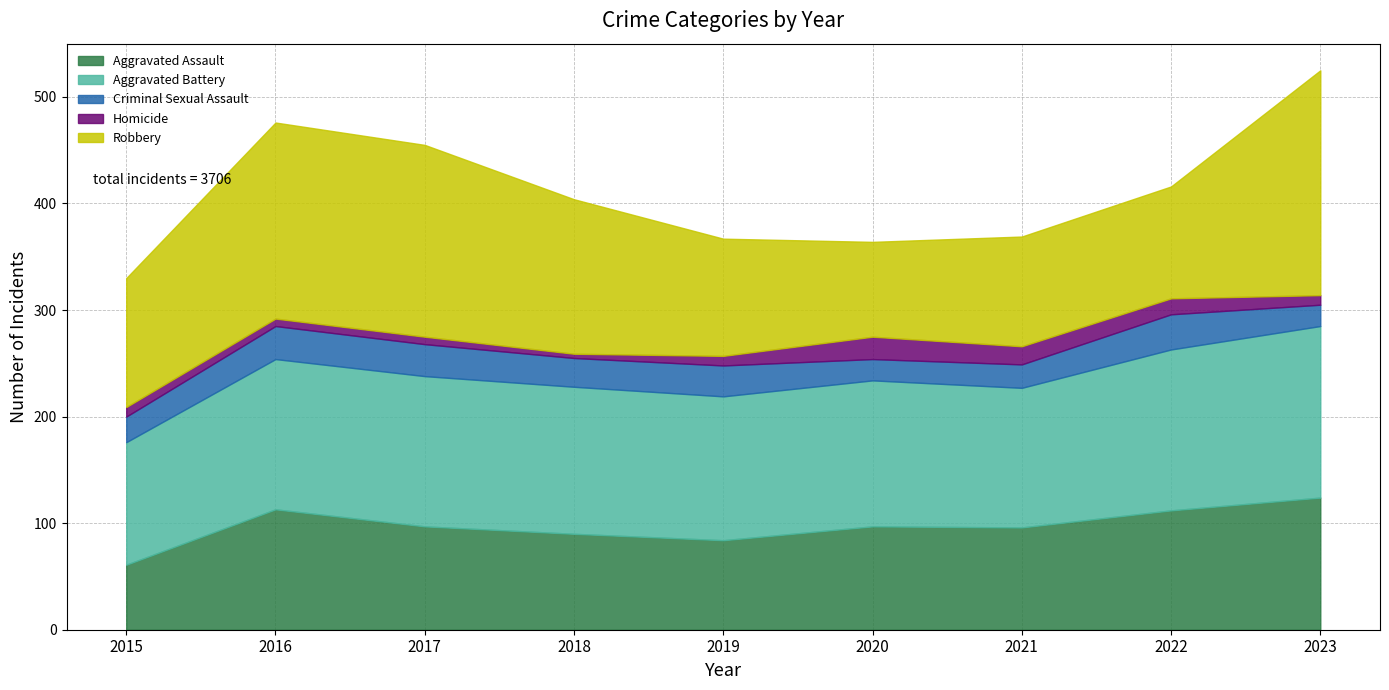

Reading left to right, list all the values displayed in this chart.

Aggravated Assault: 61	113	97	90	84	97	96	112	124
Aggravated Battery: 115	141	141	138	135	137	131	151	161
Criminal Sexual Assault: 24	31	30	27	29	20	22	33	20
Homicide: 9	7	7	4	9	21	17	15	9
Robbery: 121	184	180	145	110	89	103	105	211